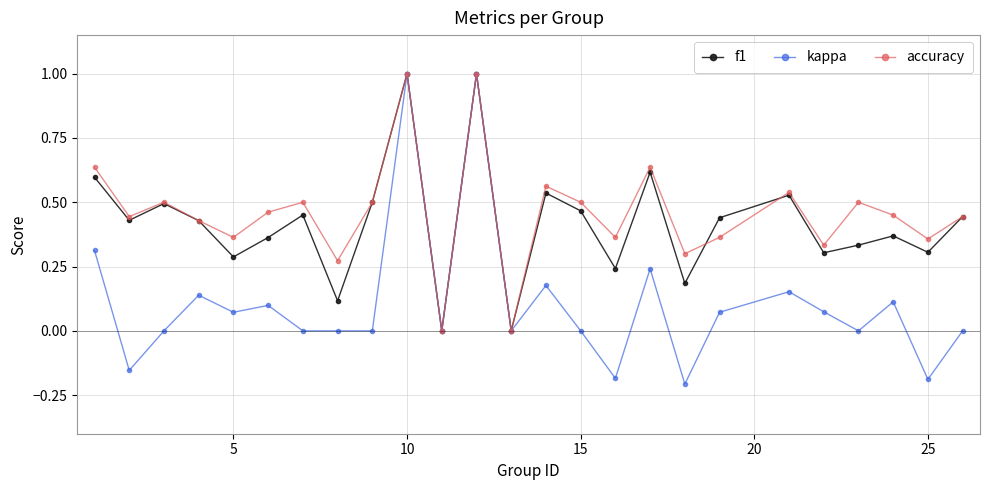

What is the highest value of the f1 series?

1.0